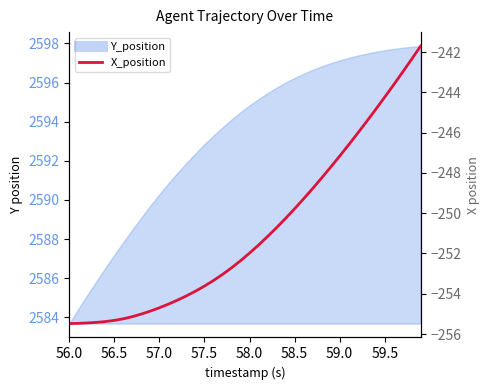

Does the chart display data point markers on the line(s)?

No